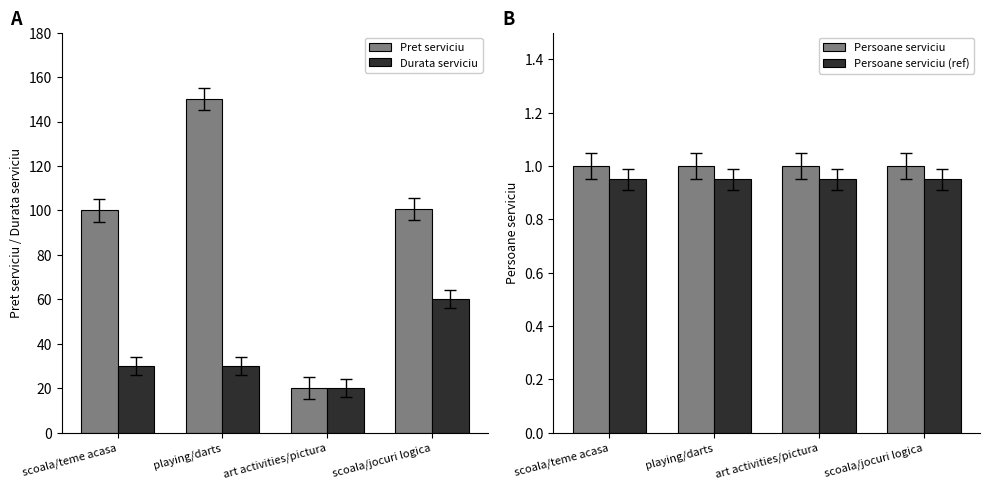

List the series in order of their peak value, highest first.

Pret serviciu, Durata serviciu, Persoane serviciu, Persoane serviciu (ref)